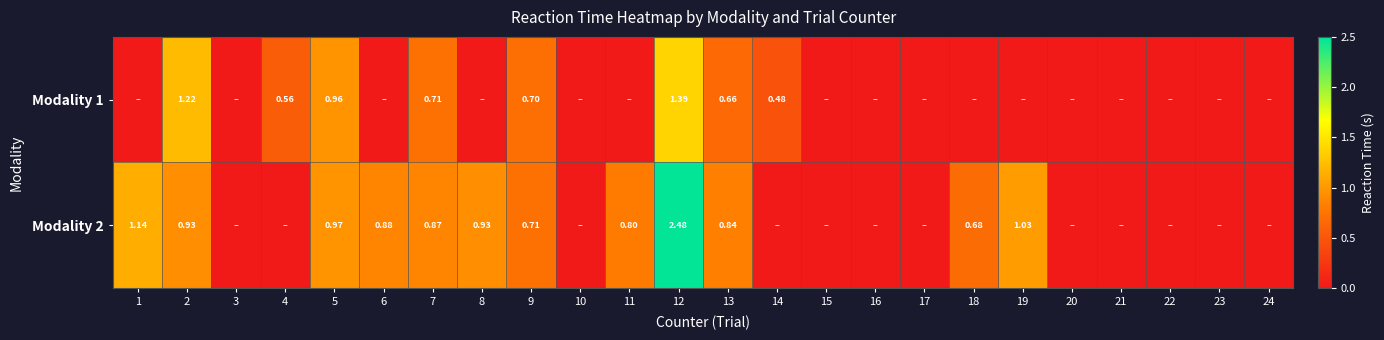

Which has a higher value, 3 or 21?

3